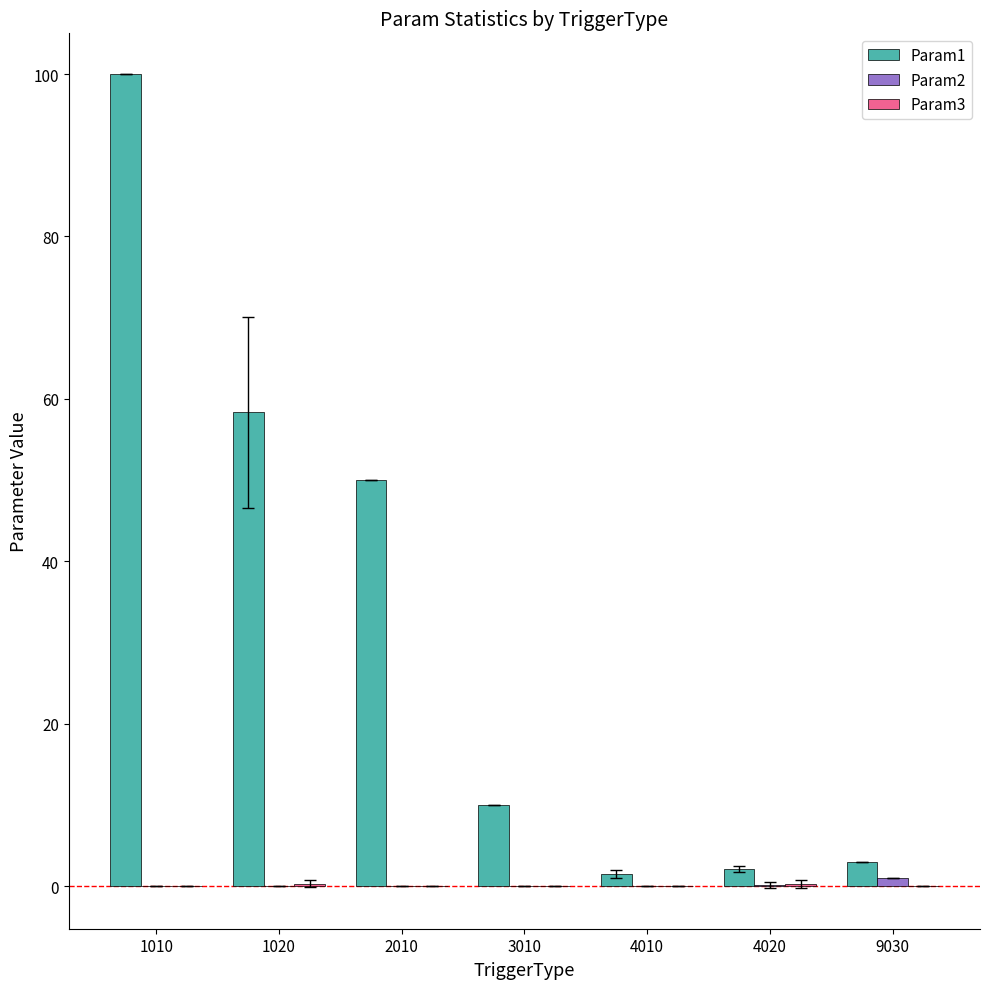

What value does the Param1 series have at 1010?

100.0